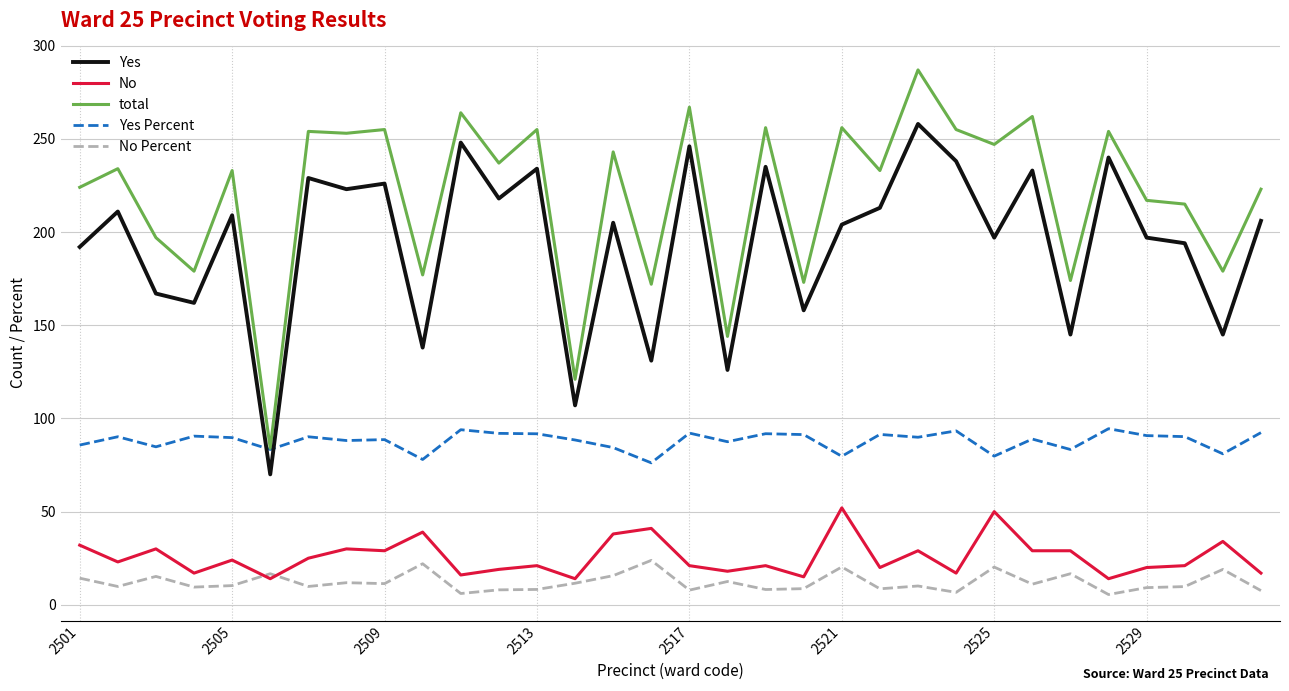

Is this an area chart (filled region under the line)?

No